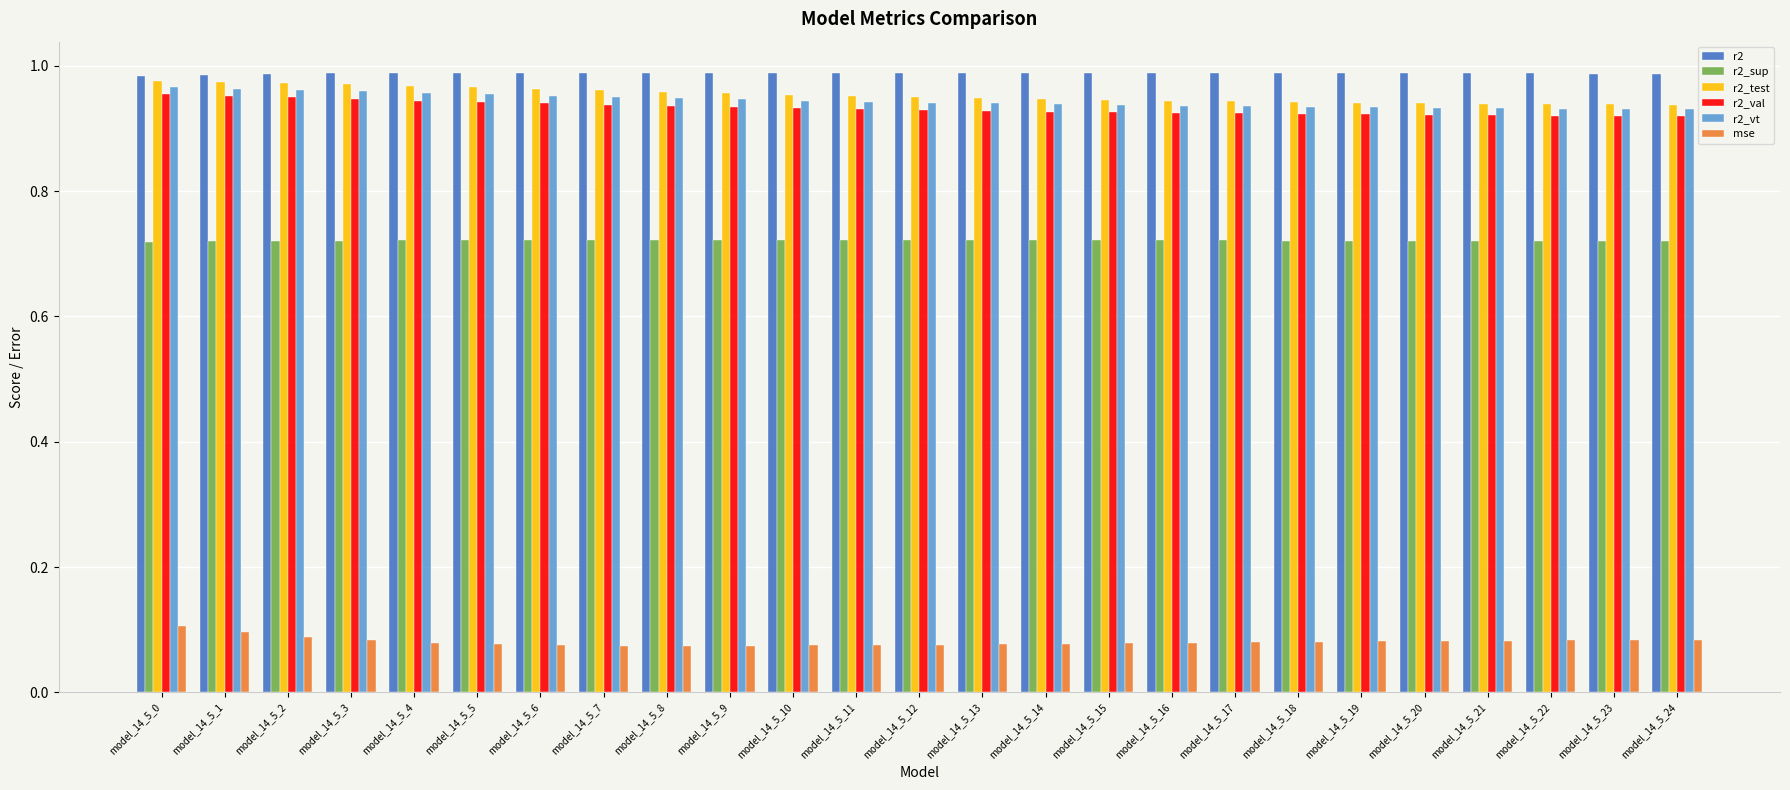

What is the sum of all mse values?

2.0